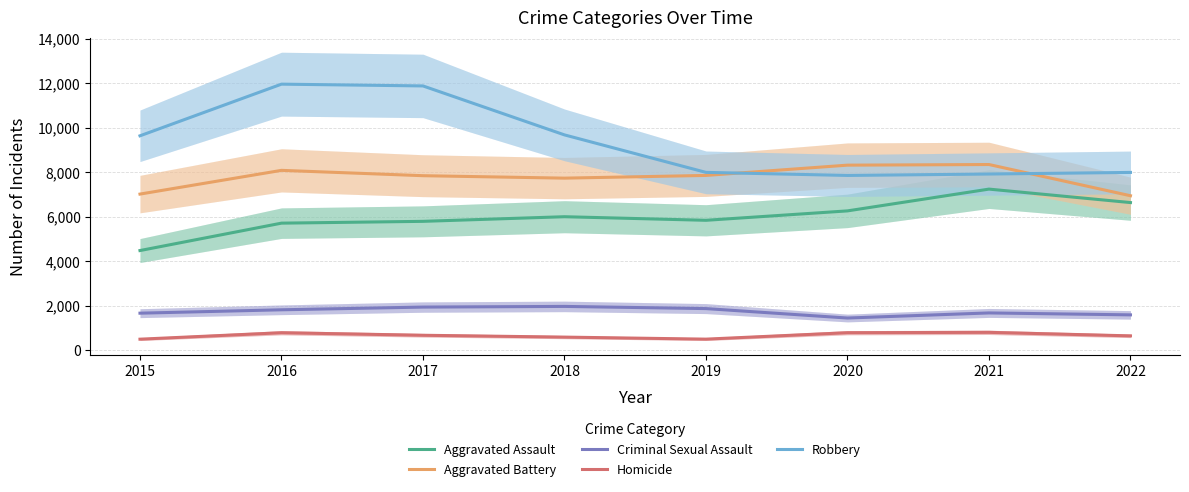

After their last crossing, which series has the higher values: Robbery or Aggravated Battery?

Robbery